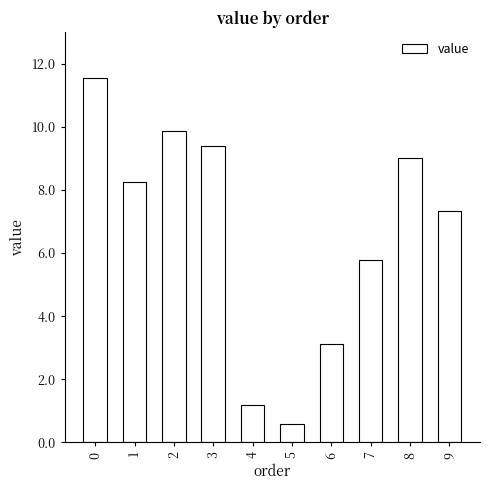

Reading right to left, transcribe all the data shown in this chart.

7.3	9.0	5.8	3.1	0.6	1.2	9.4	9.9	8.2	11.5